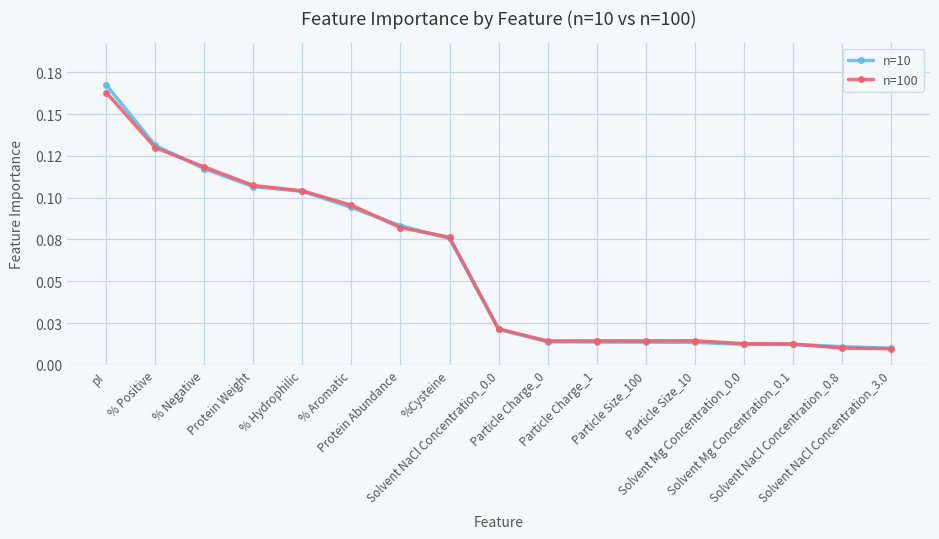

Does the chart have visible grid lines?

Yes